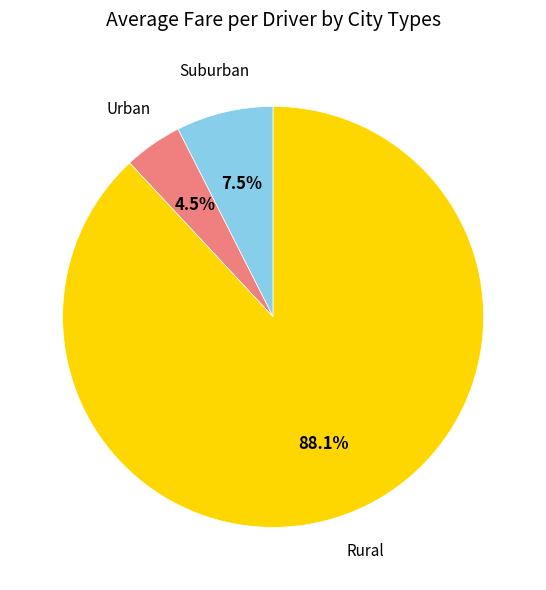

What is the largest slice in the pie chart?

Rural